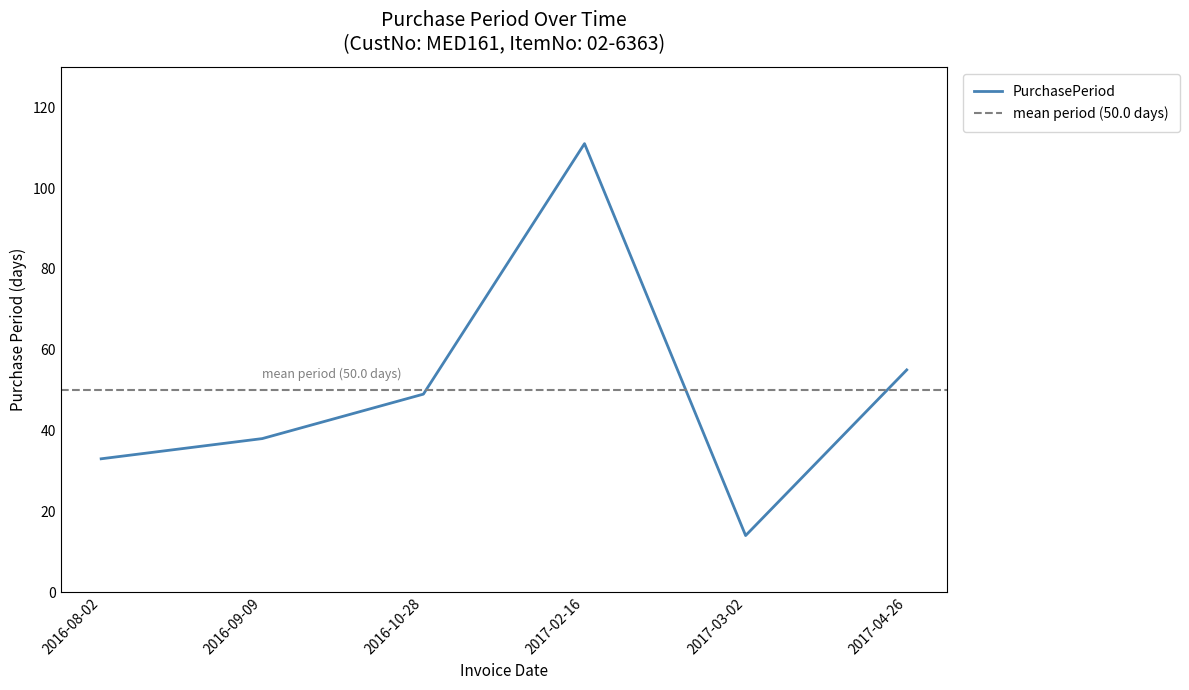

Reading left to right, extract all data points from this chart.

2016-08-02=33	2016-09-09=38	2016-10-28=49	2017-02-16=111	2017-03-02=14	2017-04-26=55